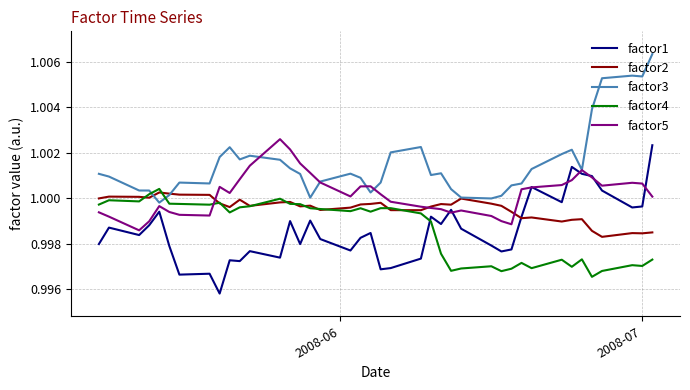

True or false: factor3 and factor4 intersect in this chart.

True